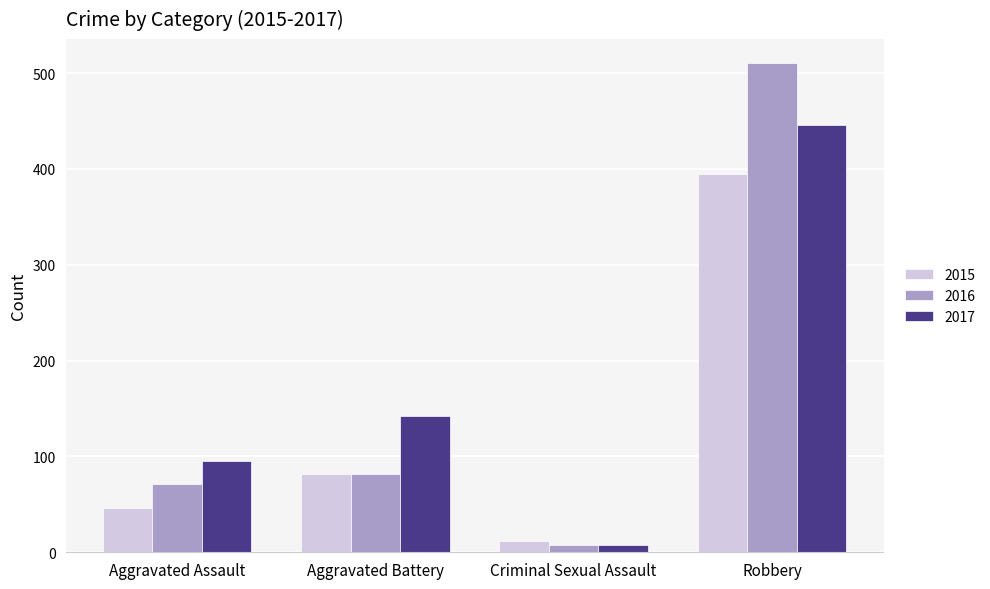

Rank the categories by 2016 value from lowest to highest.

Criminal Sexual Assault, Aggravated Assault, Aggravated Battery, Robbery